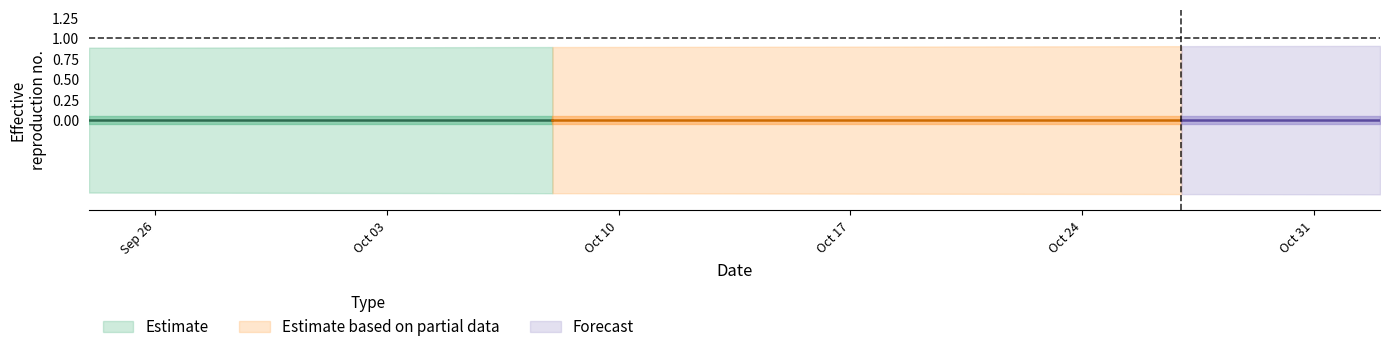

Reading right to left, transcribe all the data shown in this chart.

Forecasted_Quantity: 0.0	0.0	0.0	0.0	0.0	0.0	0.0	0.0	0.0	0.0	0.0	0.0	0.0	0.0	0.0	0.0	0.0	0.0	0.0	0.0	0.0	0.0	0.0	0.0	0.0	0.0	0.0	0.0	0.0	0.0	0.0	0.0	0.0	0.0	0.0	0.0	0.0	0.0	0.0	0.0
Lower_Bound: -0.9	-0.9	-0.9	-0.9	-0.9	-0.9	-0.9	-0.9	-0.9	-0.9	-0.9	-0.9	-0.9	-0.9	-0.9	-0.9	-0.9	-0.9	-0.9	-0.9	-0.9	-0.9	-0.9	-0.9	-0.9	-0.9	-0.9	-0.9	-0.9	-0.9	-0.9	-0.9	-0.9	-0.9	-0.9	-0.9	-0.9	-0.9	-0.9	-0.9
Upper_Bound: 0.9	0.9	0.9	0.9	0.9	0.9	0.9	0.9	0.9	0.9	0.9	0.9	0.9	0.9	0.9	0.9	0.9	0.9	0.9	0.9	0.9	0.9	0.9	0.9	0.9	0.9	0.9	0.9	0.9	0.9	0.9	0.9	0.9	0.9	0.9	0.9	0.9	0.9	0.9	0.9
Actual: 0.0	0.0	0.0	0.0	0.0	0.0	0.0	0.0	0.0	0.0	0.0	0.0	0.0	0.0	0.0	0.0	0.0	0.0	0.0	0.0	0.0	0.0	0.0	0.0	0.0	0.0	0.0	0.0	0.0	0.0	0.0	0.0	0.0	0.0	0.0	0.0	0.0	0.0	0.0	0.0